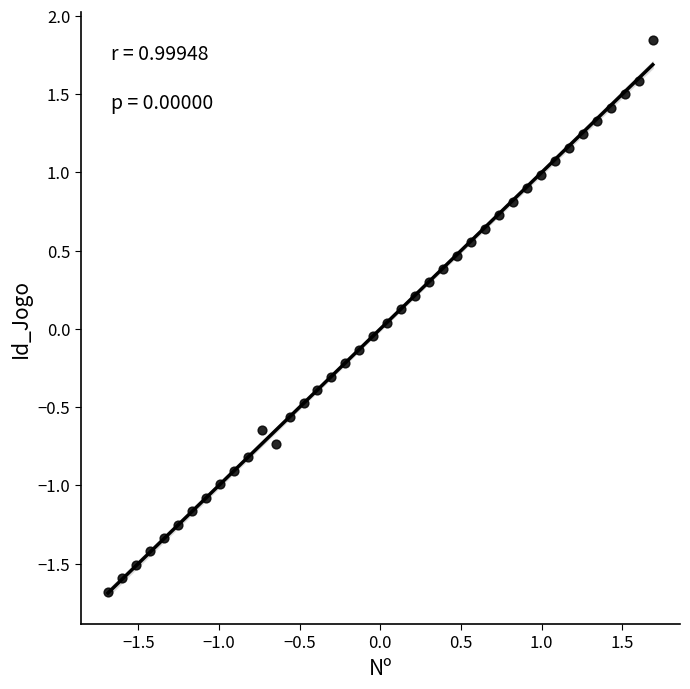

What is the range of Y values (max minus min)?

3.5